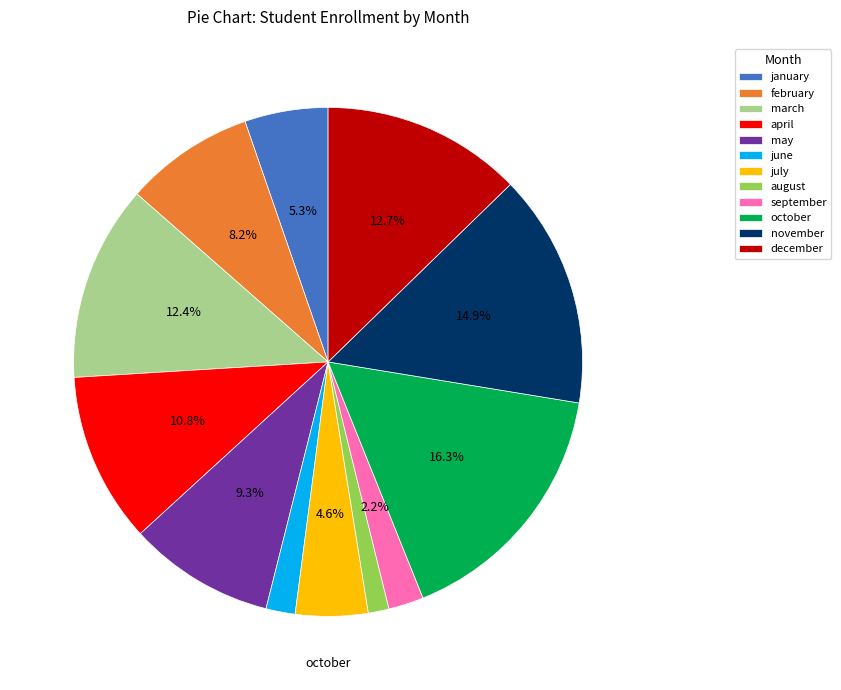

What percentage is the august slice, to the nearest percent?

1%